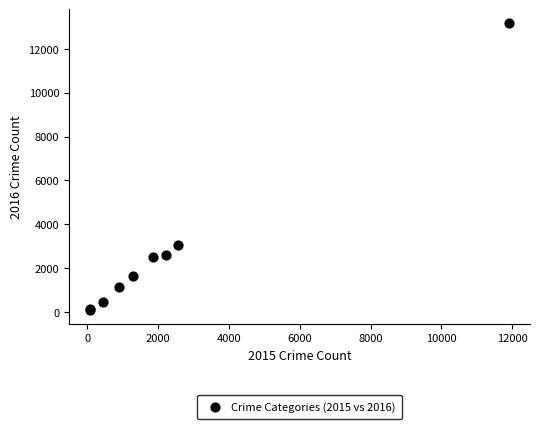

What Y value in the scatter plot is closest to 6633?

3072